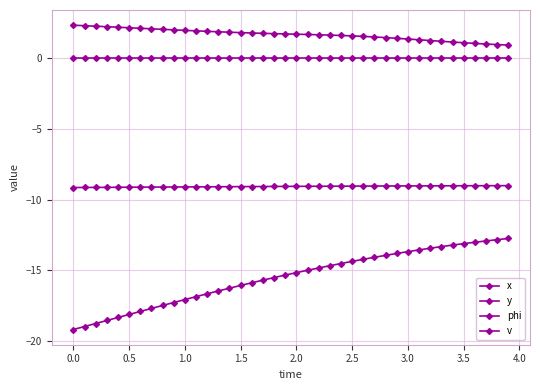

How many distinct data groups are displayed?

4